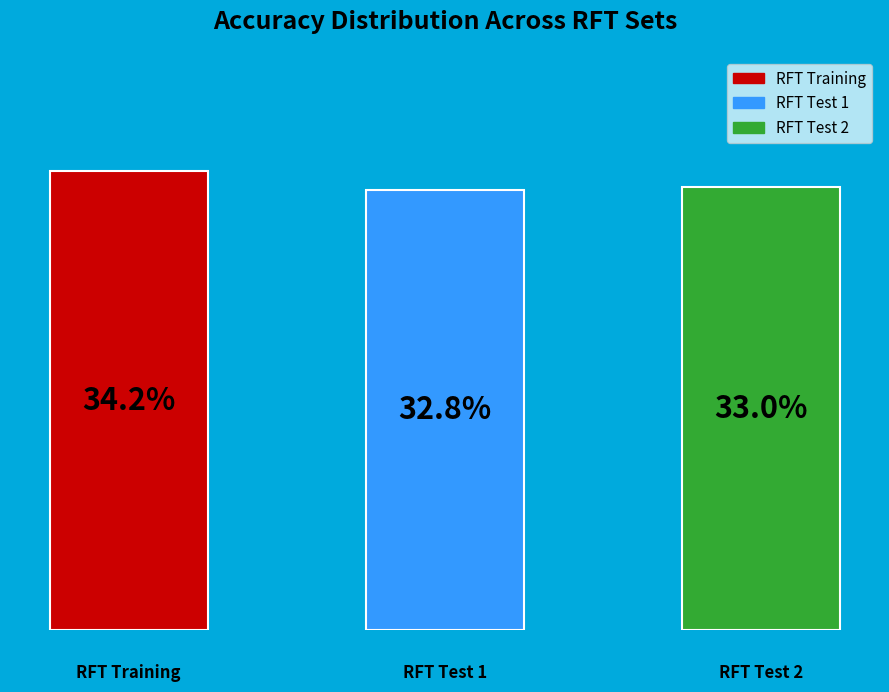

How many bars are there in total?

3